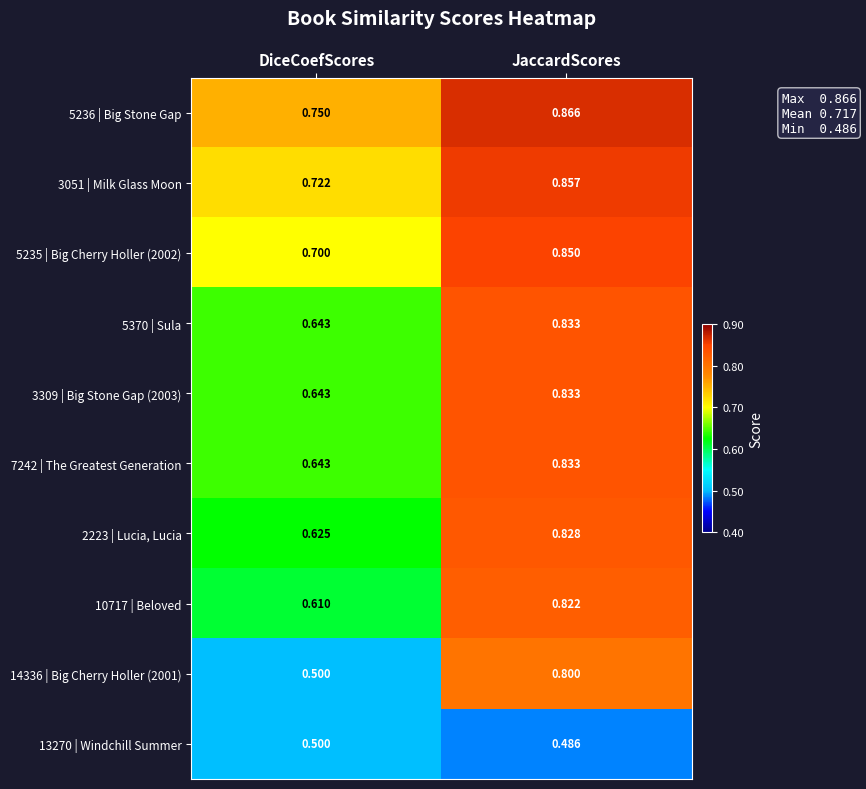

Which label corresponds to the largest value in the chart?

JaccardScores